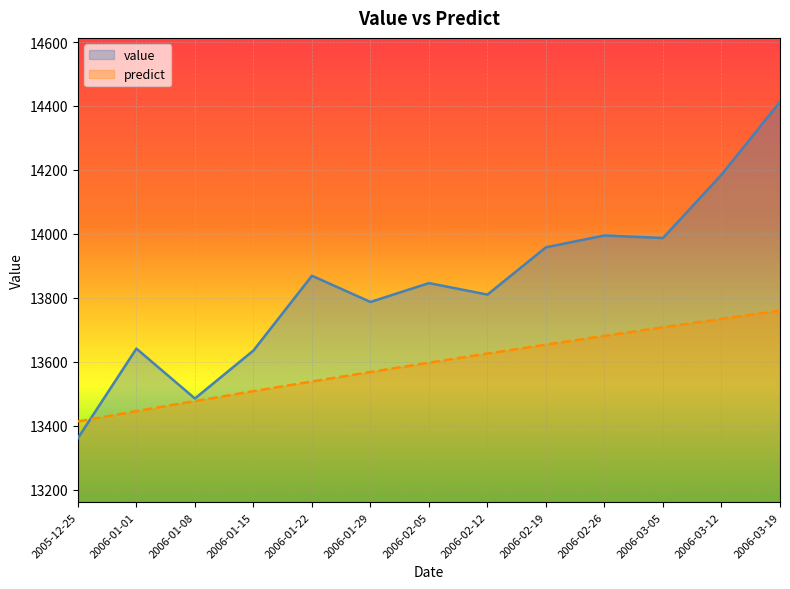

What is the value of the value point at the 2nd from the left?

13641.0